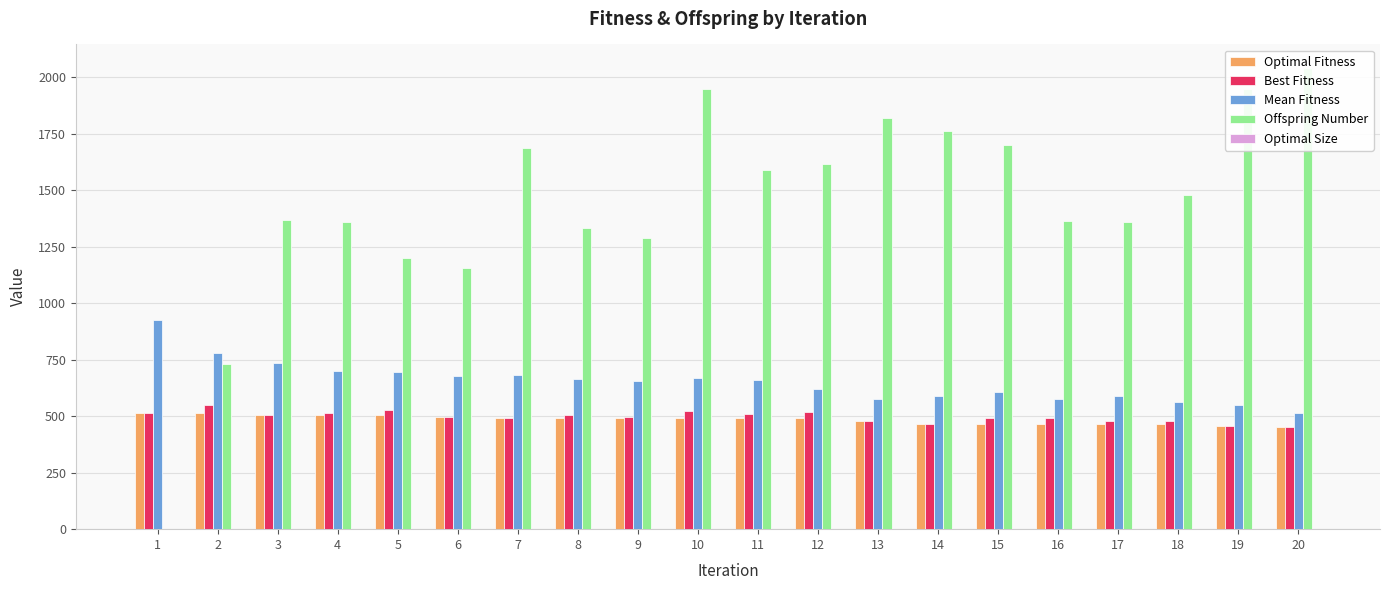

What is the sum of the Offspring Number values at 11 and 12?

3207